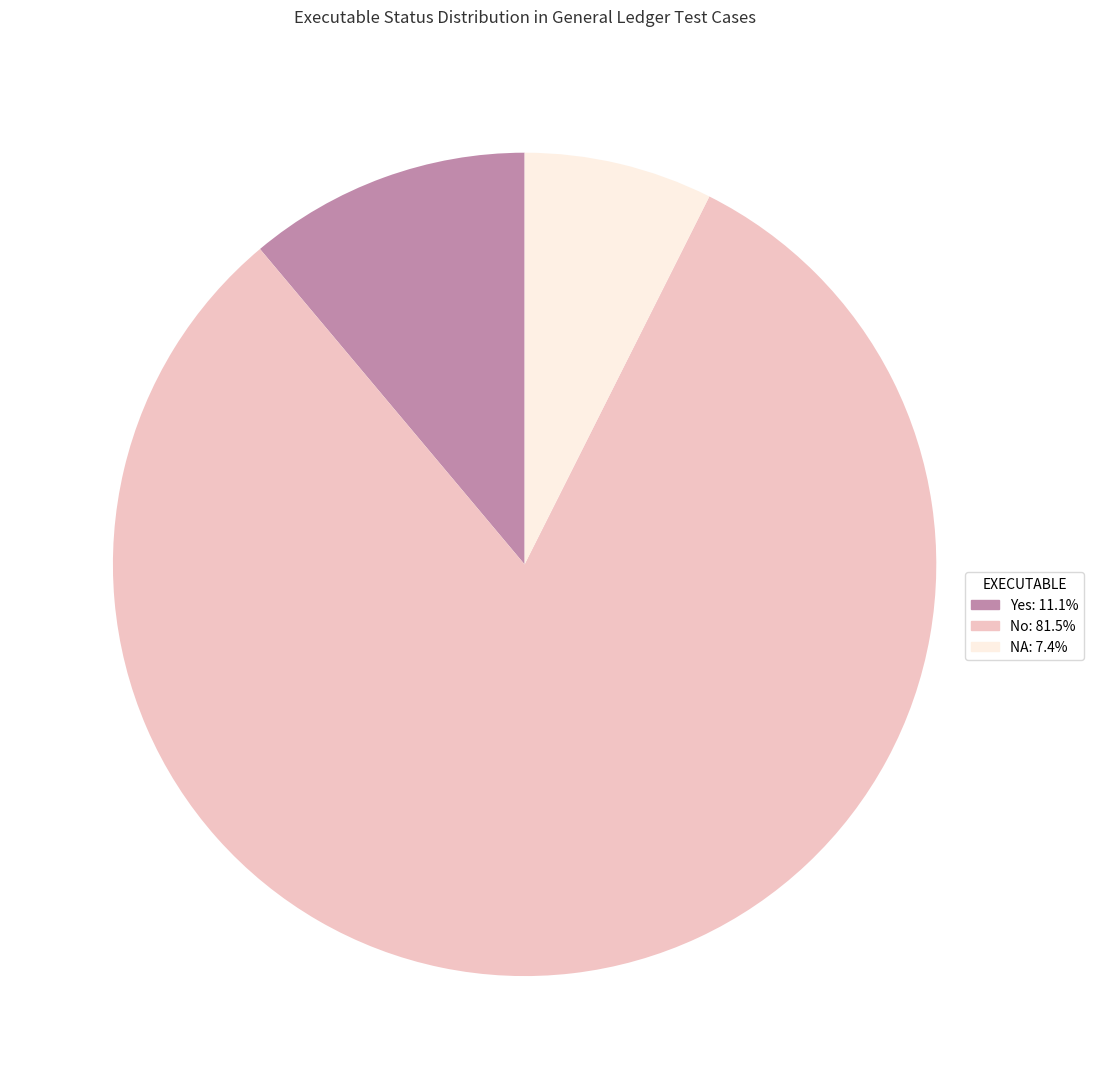

Rank the categories by value from highest to lowest.

No, Yes, NA